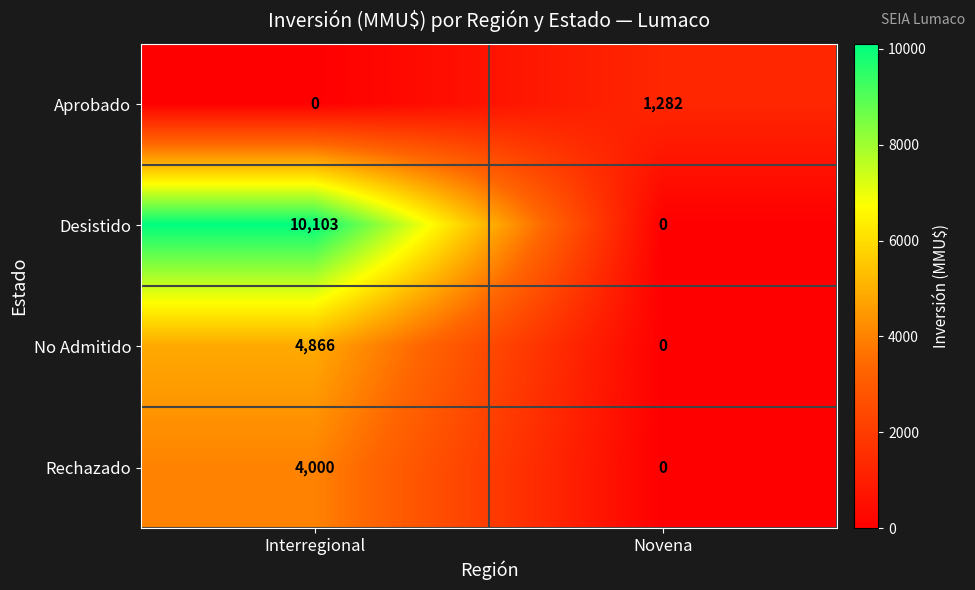

What is the sum of the Rechazado values at Novena and Interregional?

4000